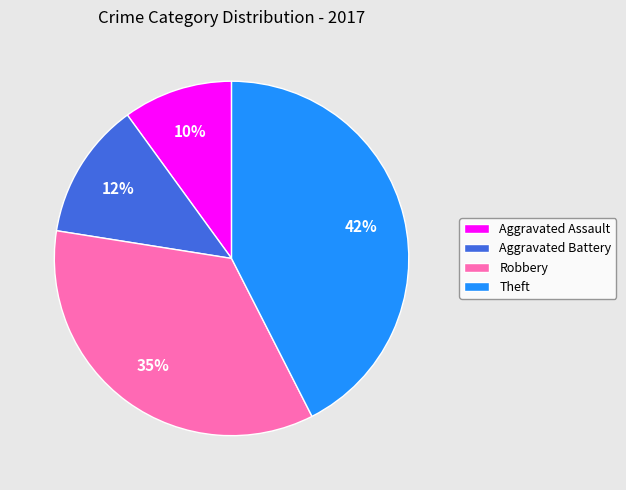

To the nearest percent, what is the average slice percentage?

25%